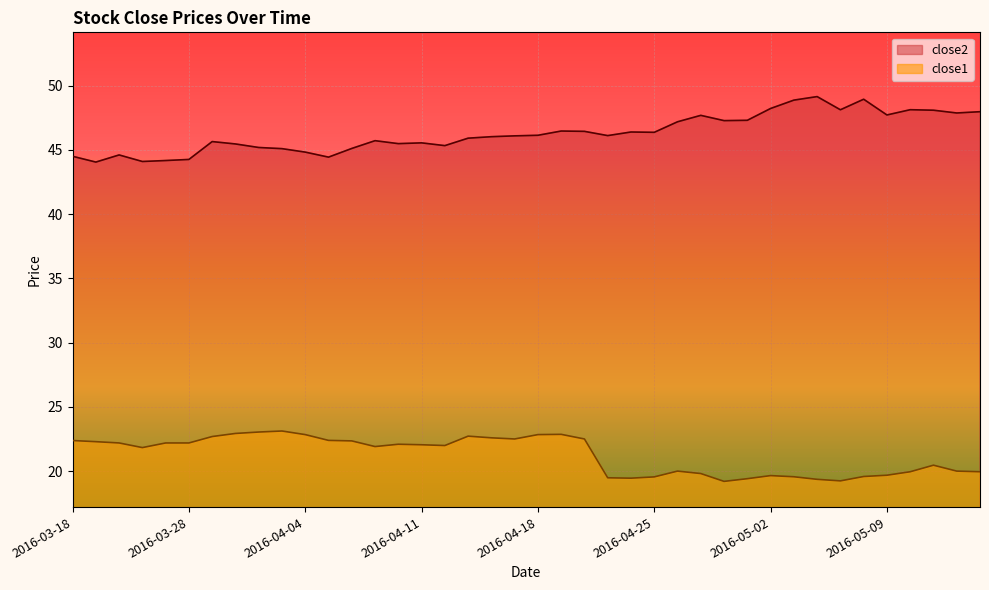

At how many categories does at least one series exceed 40?

40